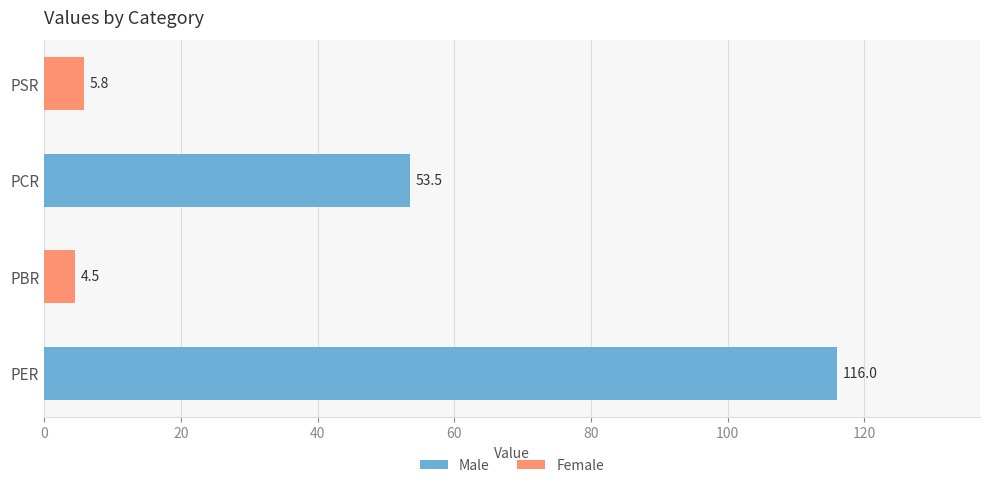

Reading bottom to top, transcribe all the data shown in this chart.

116.0	4.5	53.5	5.8